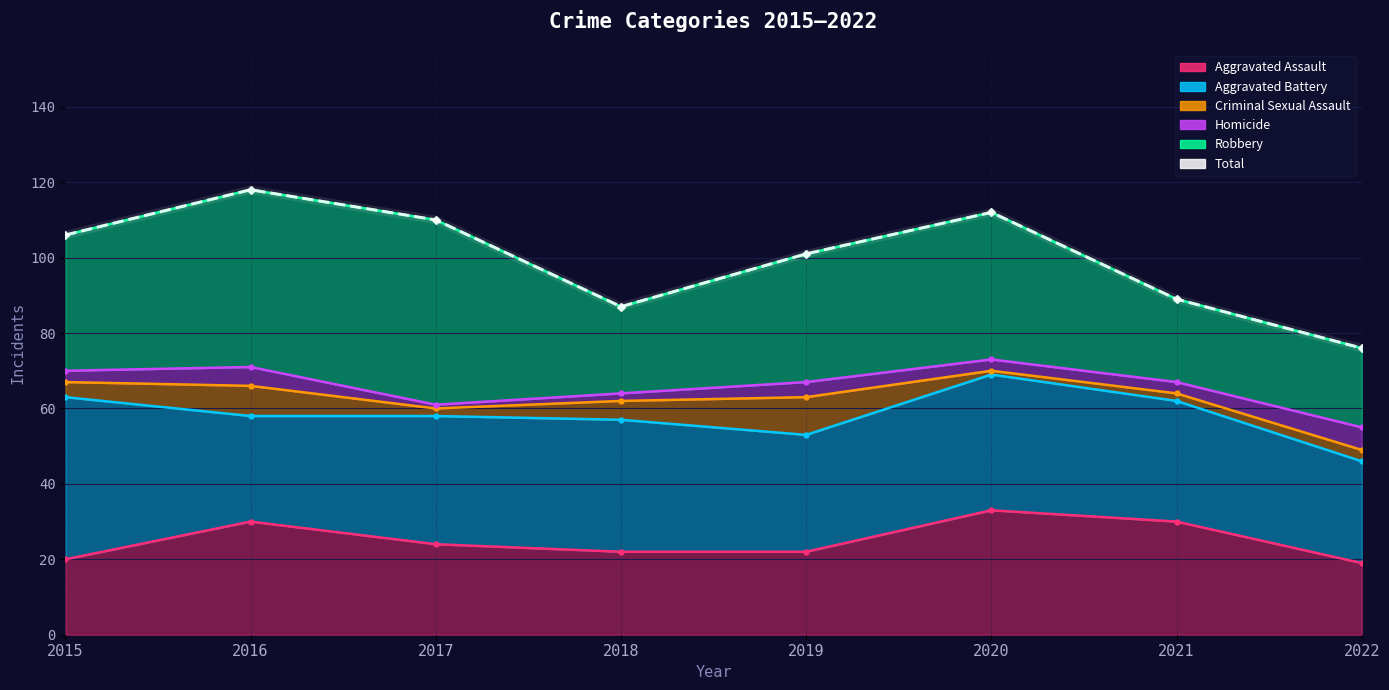

The value at 2021 is 89. True or false?

True